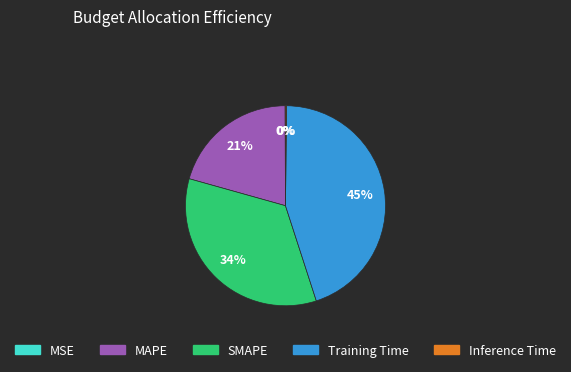

To the nearest percent, what percentage of the pie is SMAPE?

34%